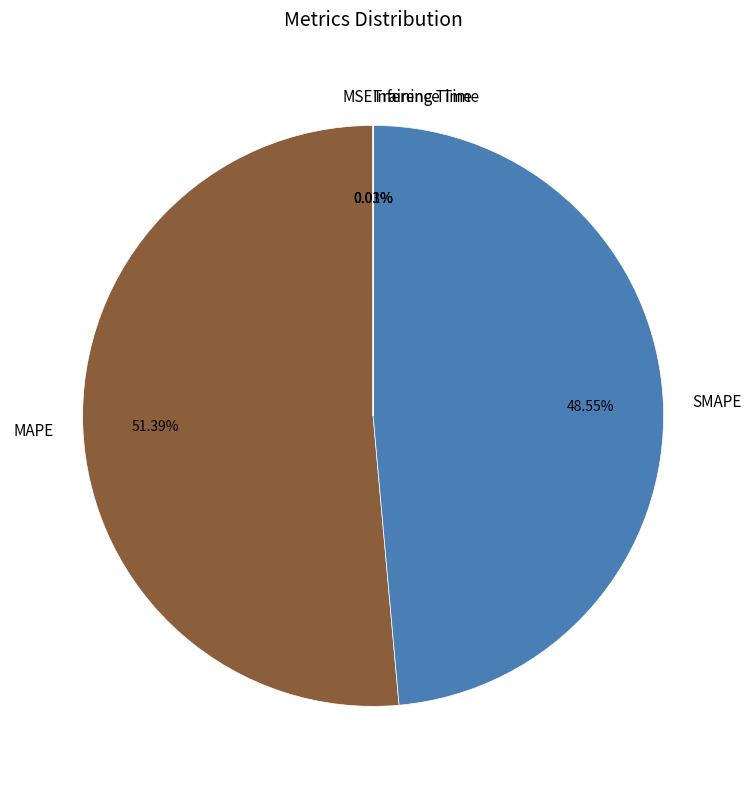

To the nearest percent, what is the average slice percentage?

20%